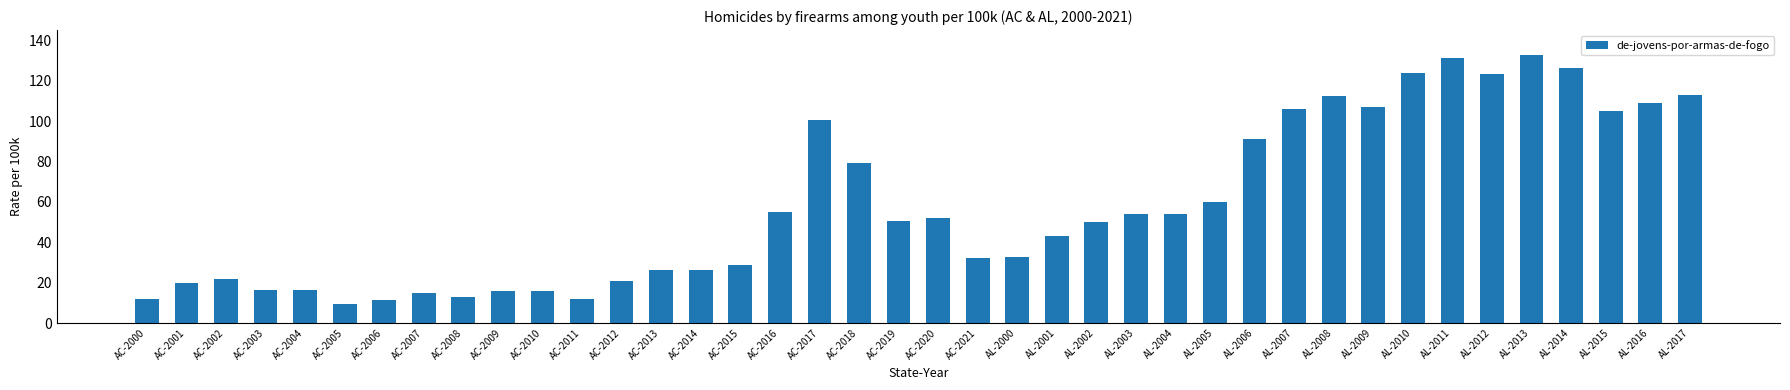

What is the label of the 3rd bar from the left?

AC-2002